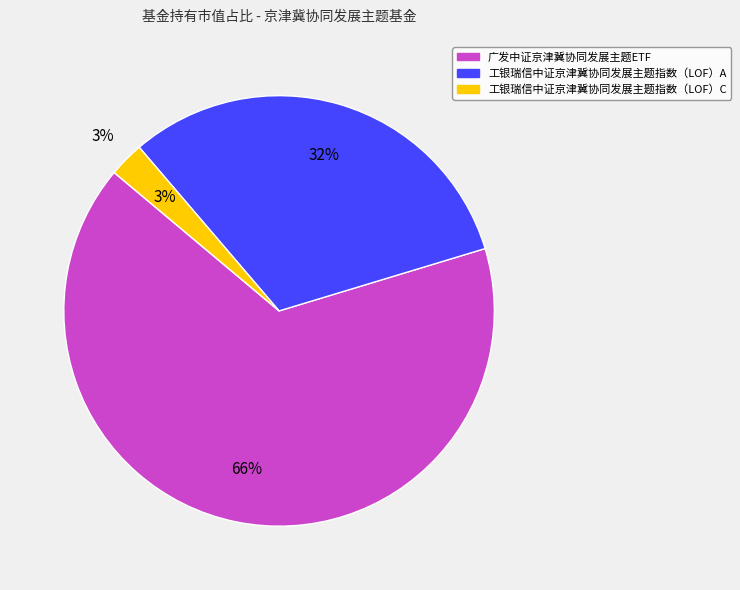

What percentage is the 广发中证京津冀协同发展主题ETF slice, to the nearest percent?

66%